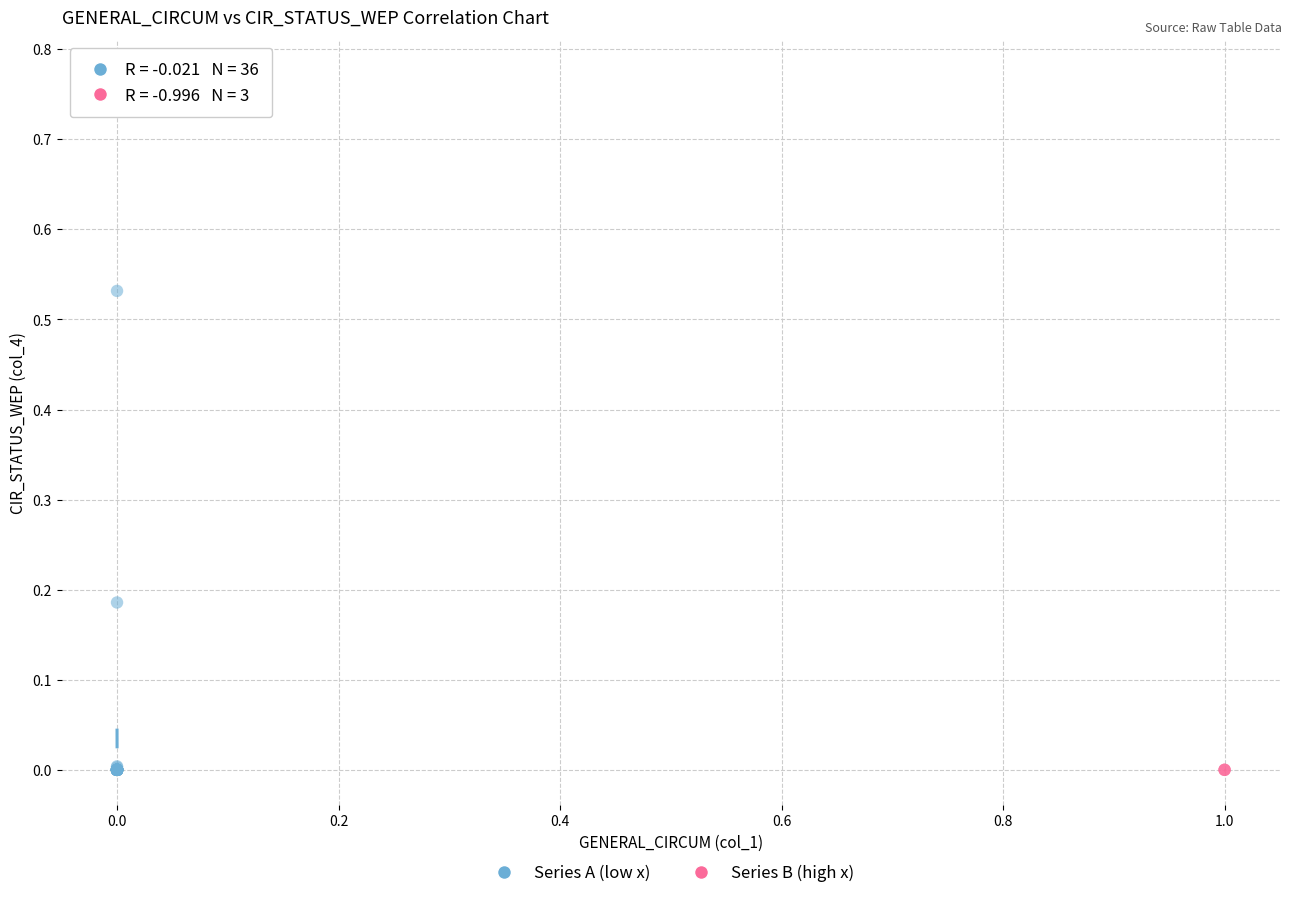

Which series reaches the maximum Y coordinate?

Series A (low x)